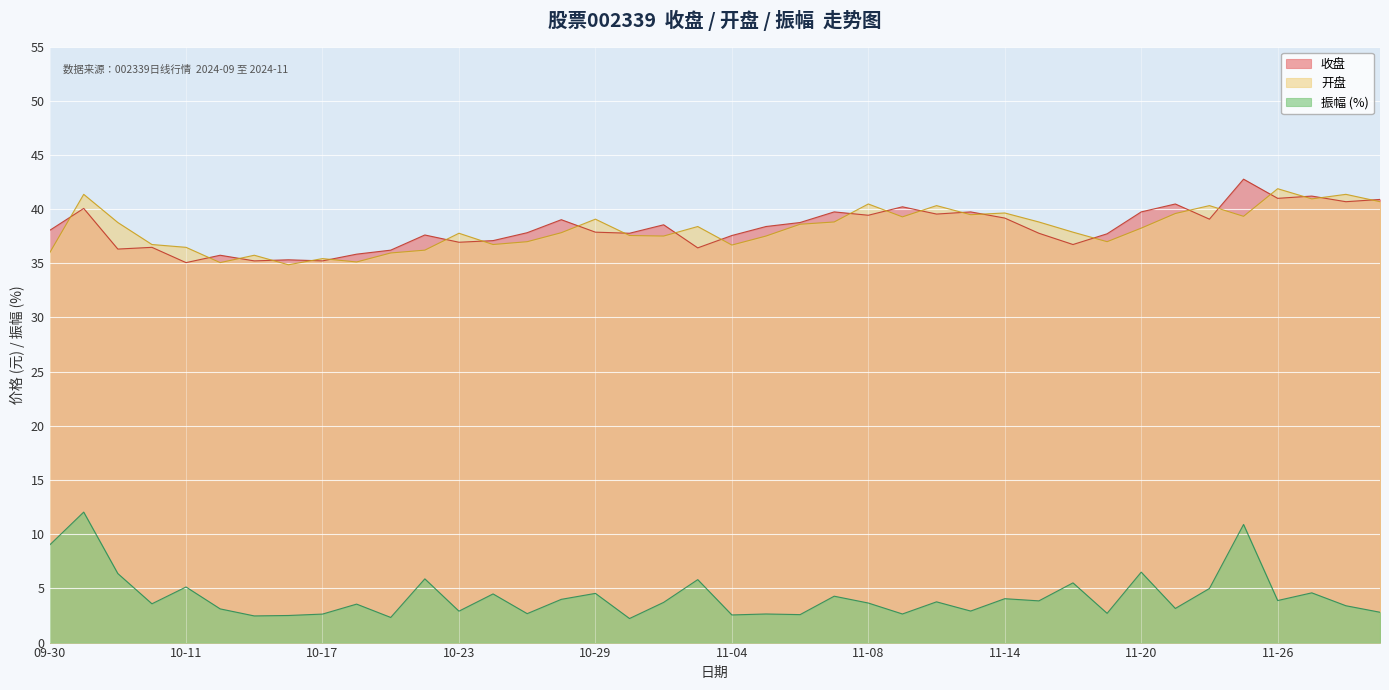

What is the total value across all series at 10-11?

76.7